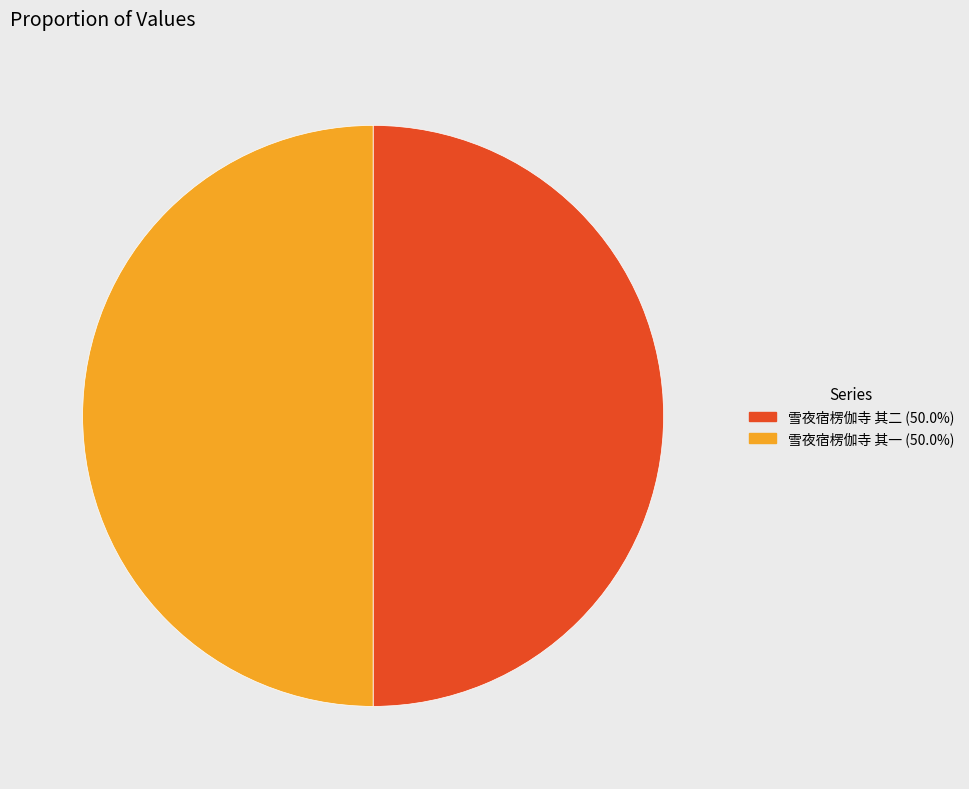

Count the number of slices in the pie.

2